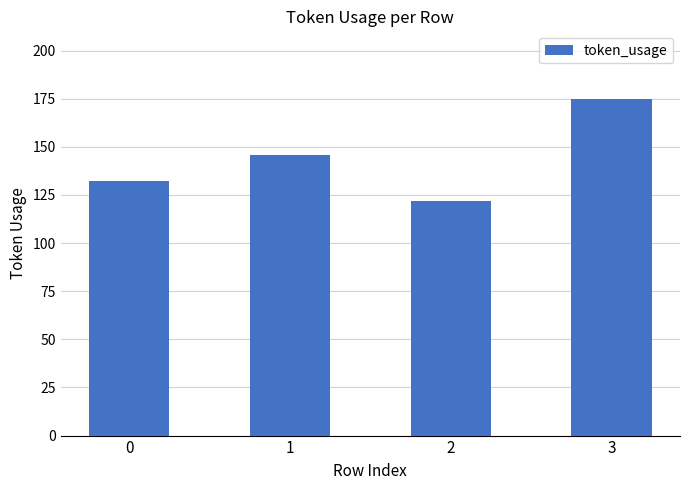

Read the value at 0, to the nearest 10.

130